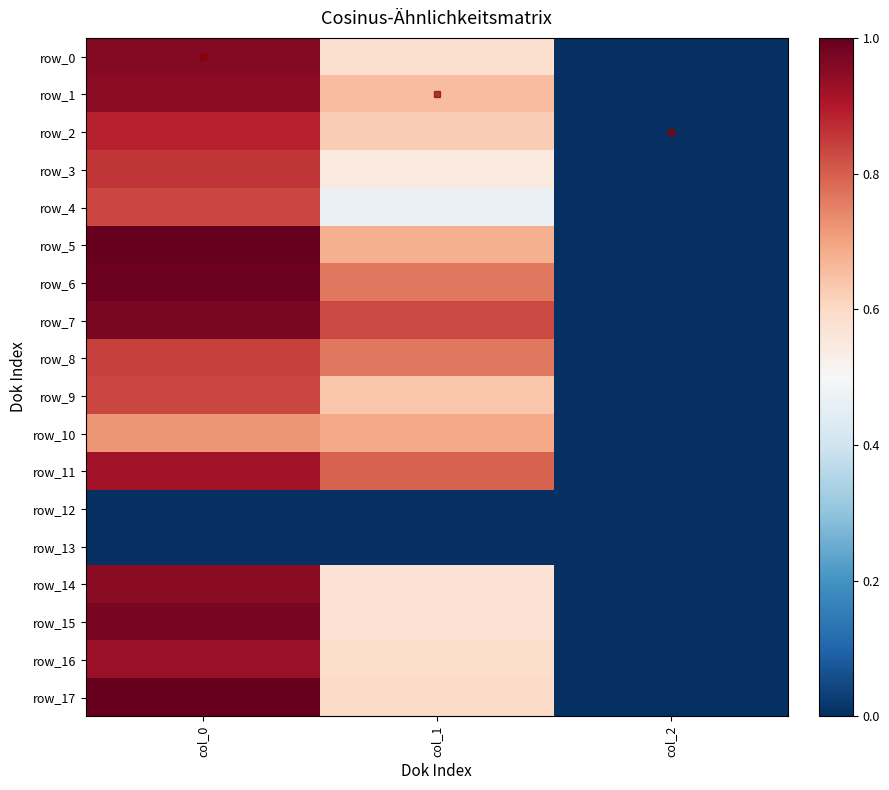

What is the sum of all row_16 values?

1.5